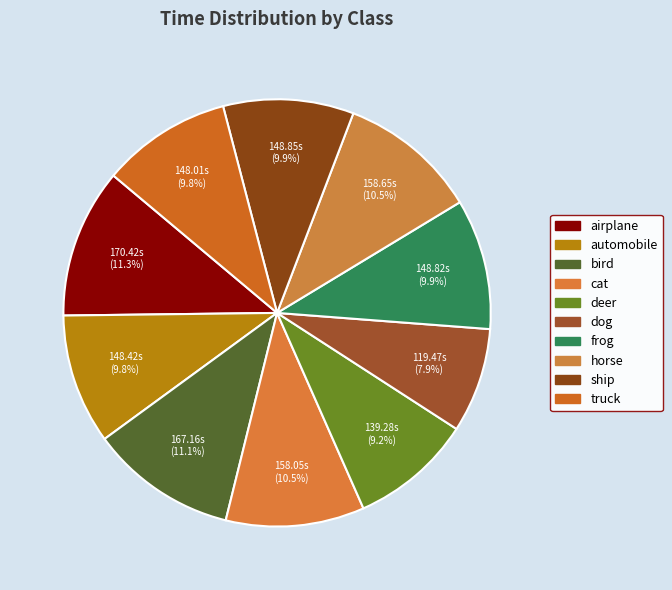

To the nearest percent, what is the combined percentage of bird and cat?

22%